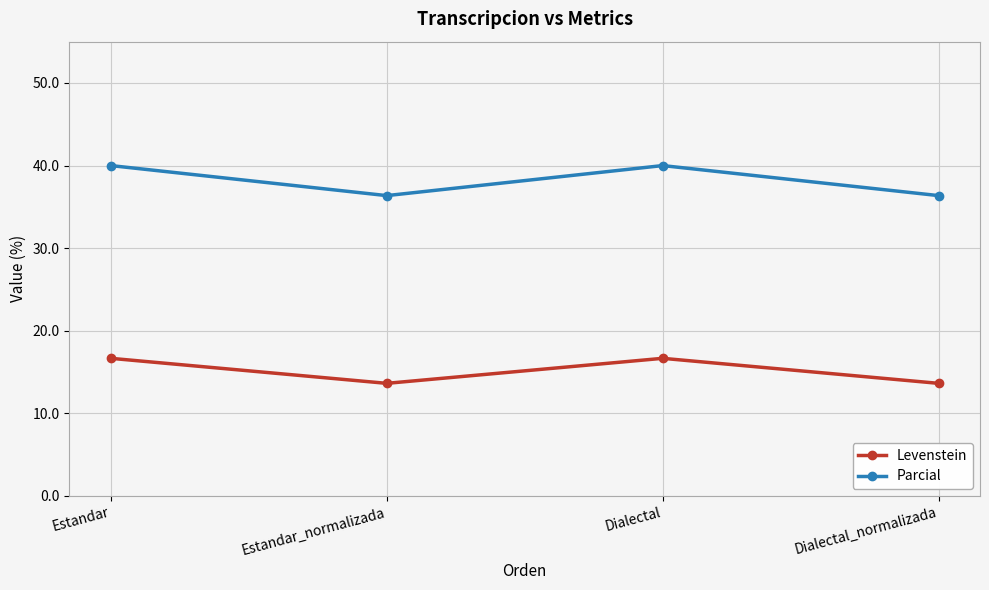

What is the difference between the maximum and minimum values in the Levenstein series?

3.0